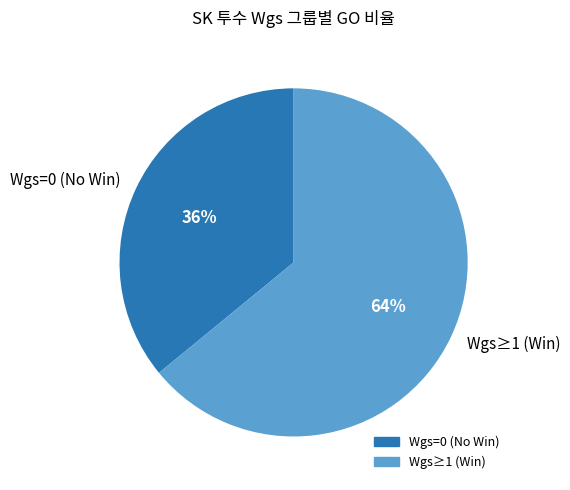

Which category has the biggest portion of the pie?

Wgs≥1 (Win)